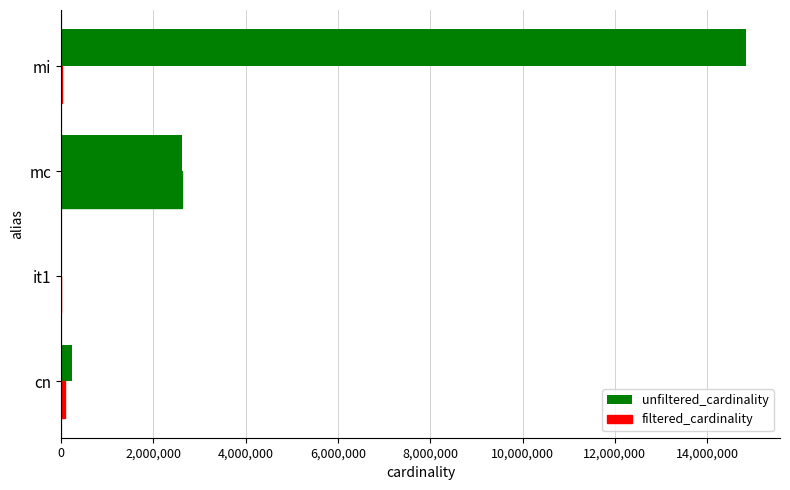

How many categories are shown in the chart?

4